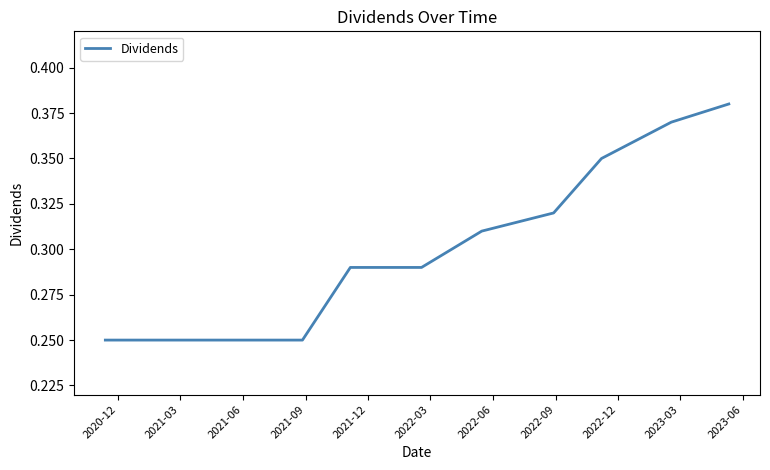

Is this an area chart (filled region under the line)?

No